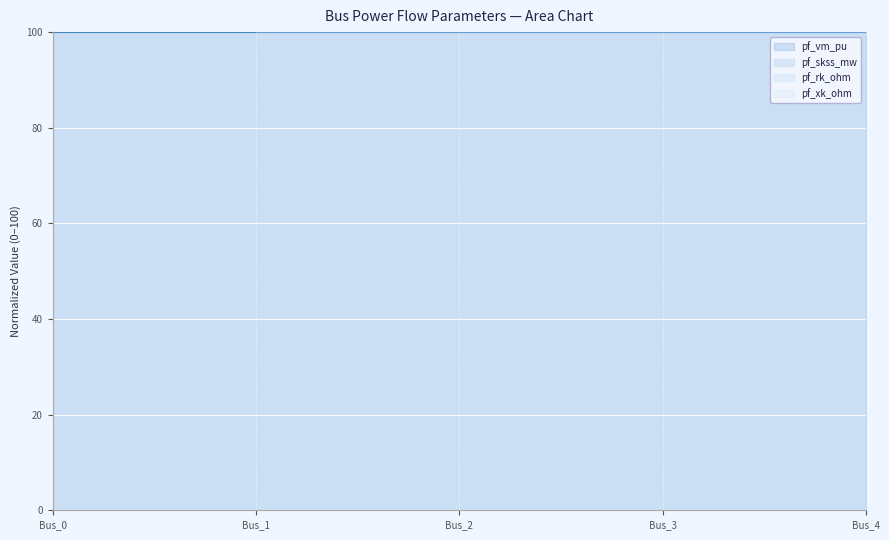

What is the total value across all series at Bus_3?

300.0